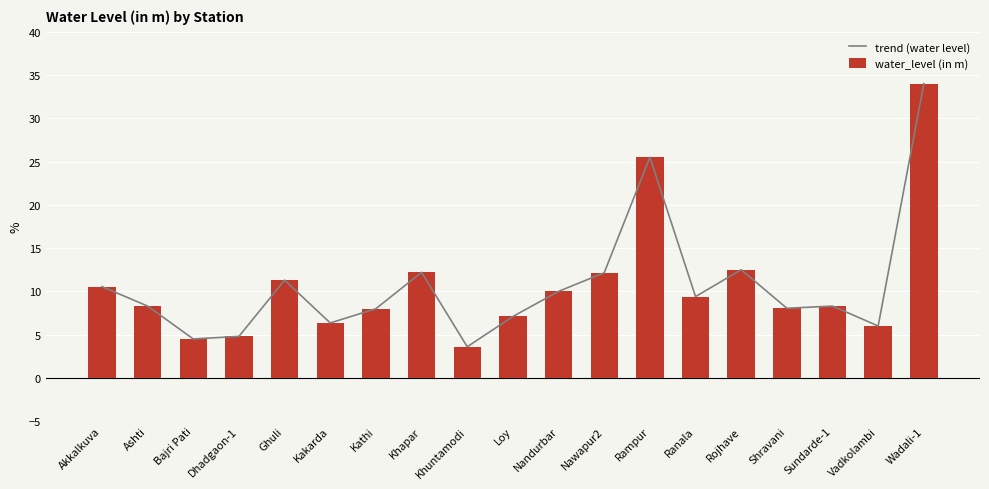

Reading left to right, extract all data points from this chart.

trend (water level): 10.6	8.3	4.5	4.8	11.3	6.3	8.0	12.2	3.6	7.1	10.0	12.2	25.5	9.4	12.5	8.1	8.3	6.0	34.0
water_level (in m): 10.6	8.3	4.5	4.8	11.3	6.3	8.0	12.2	3.6	7.1	10.0	12.2	25.5	9.4	12.5	8.1	8.3	6.0	34.0